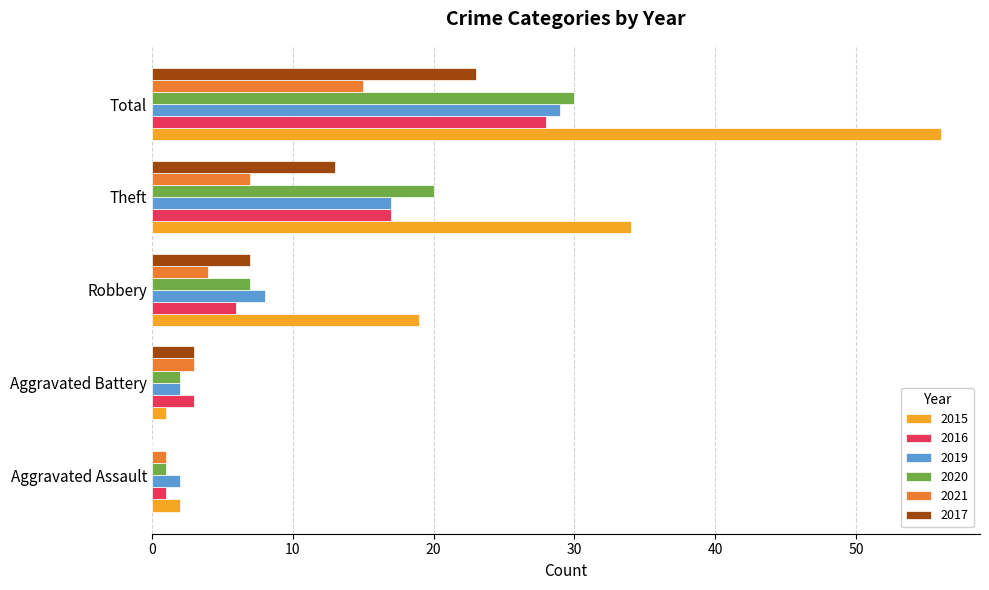

Is the value of 2021 at Aggravated Battery greater than the value of 2016 at Robbery?

No